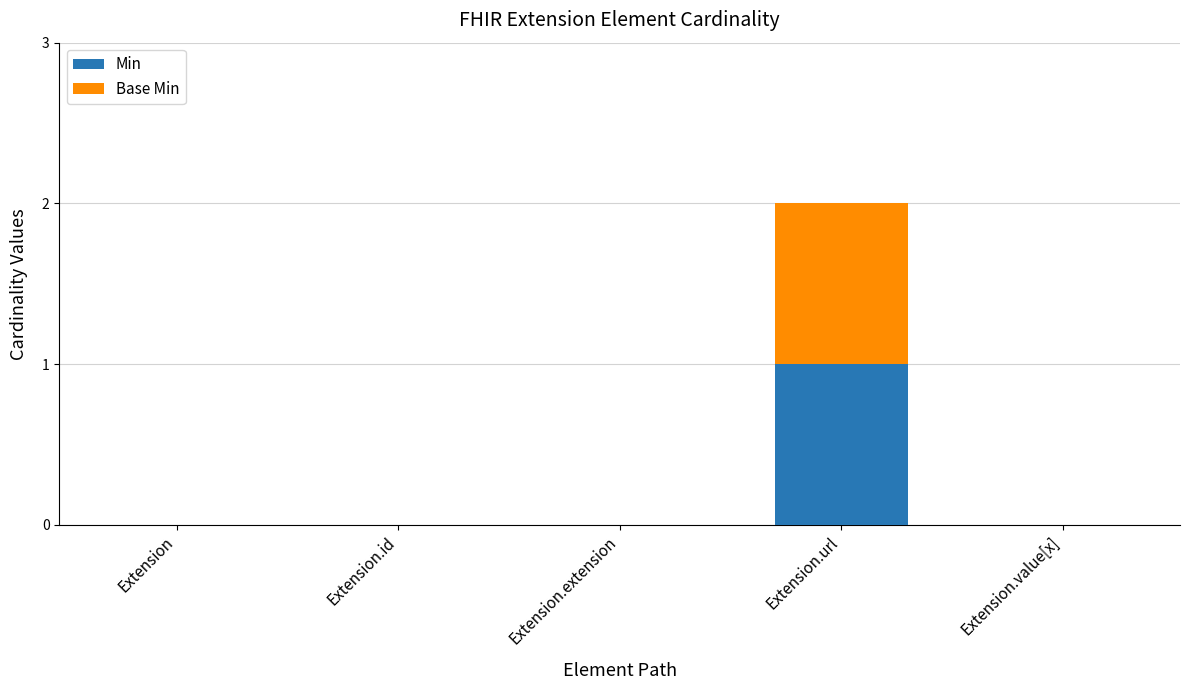

Reading left to right, what are the values for Min?

Extension=0	Extension.id=0	Extension.extension=0	Extension.url=1	Extension.value[x]=0